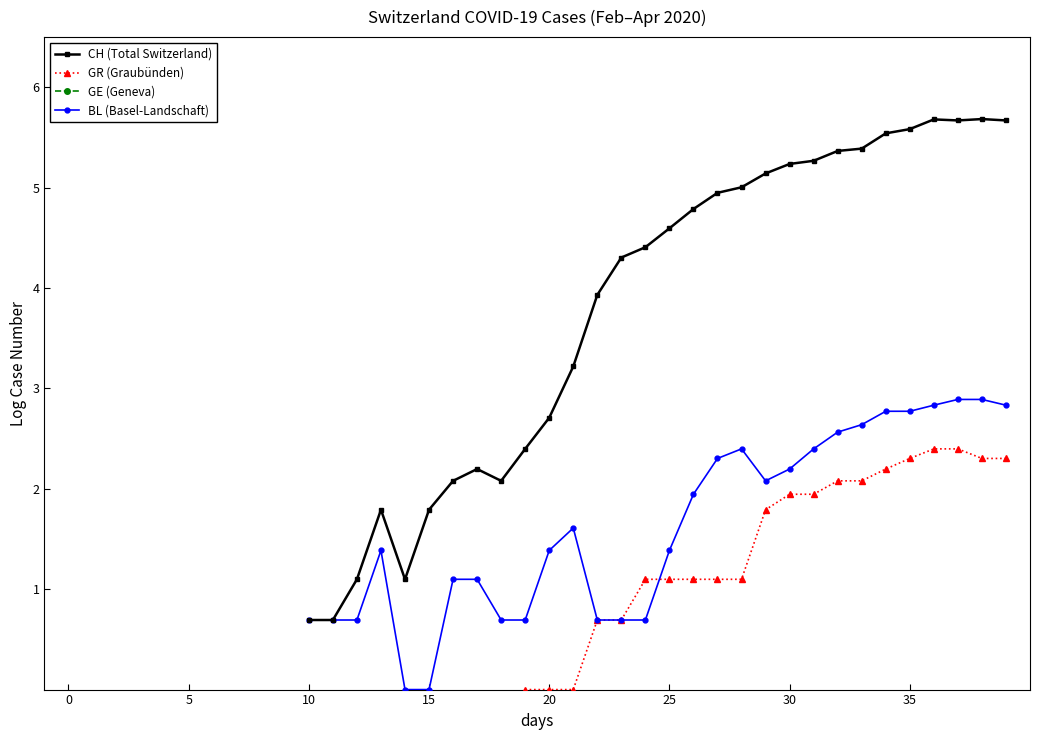

True or false: GE (Geneva) and CH (Total Switzerland) cross at least once.

False